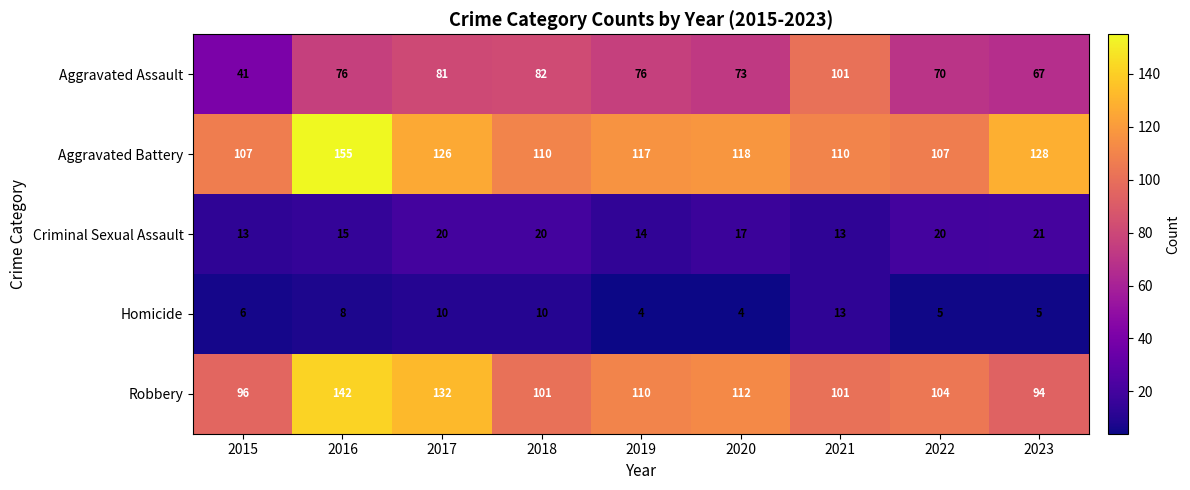

How many categories are shown in the chart?

9